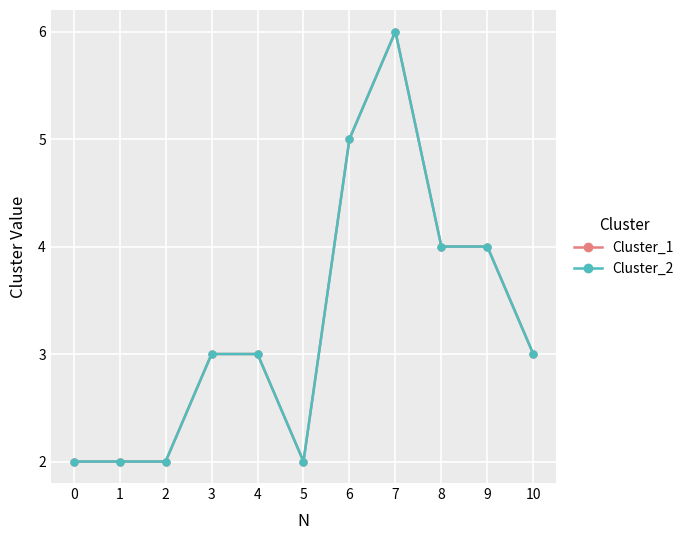

Which series has the largest total across all categories?

Cluster_1